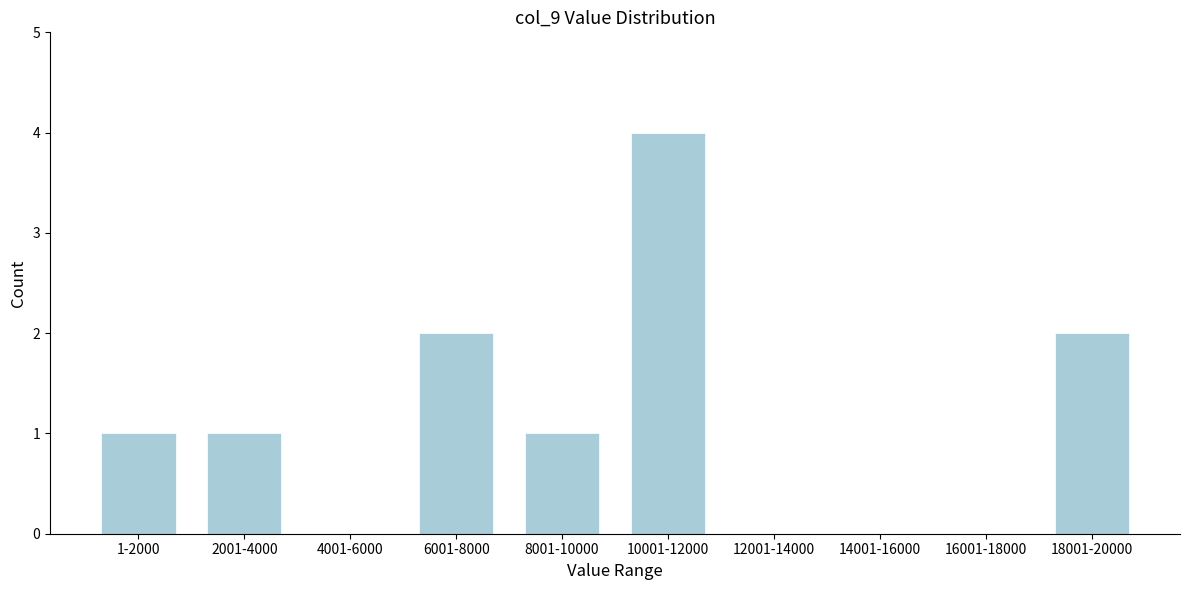

Reading right to left, what are all the values shown in this chart?

18001-20000=2	16001-18000=0	14001-16000=0	12001-14000=0	10001-12000=4	8001-10000=1	6001-8000=2	4001-6000=0	2001-4000=1	1-2000=1